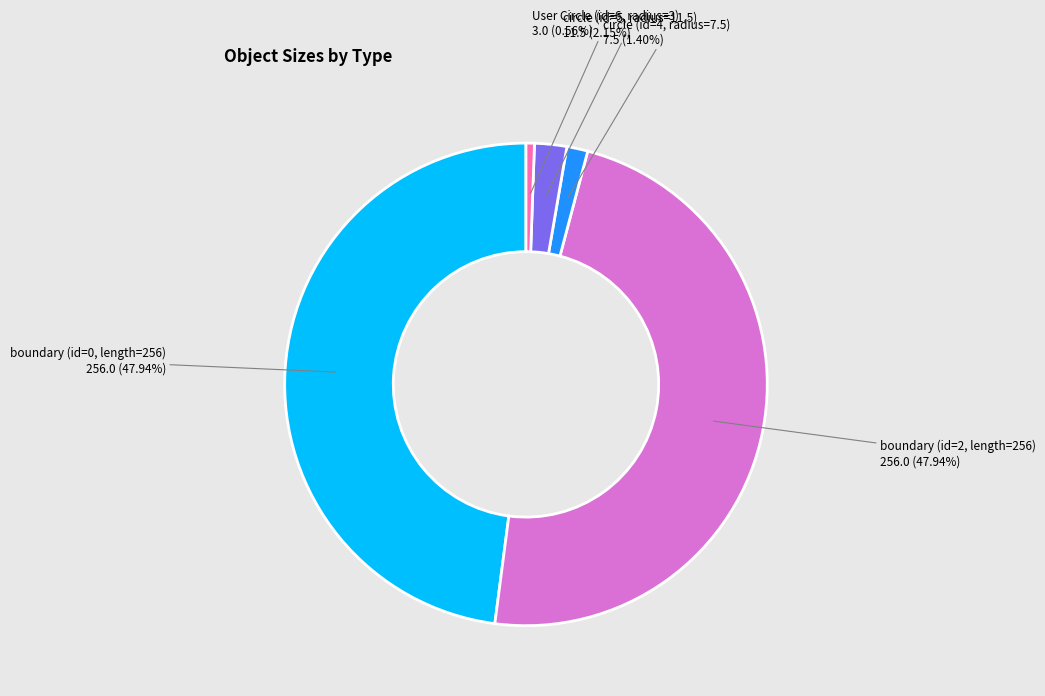

To the nearest percent, what percentage of the pie is boundary (id=2, length=256)?

48%